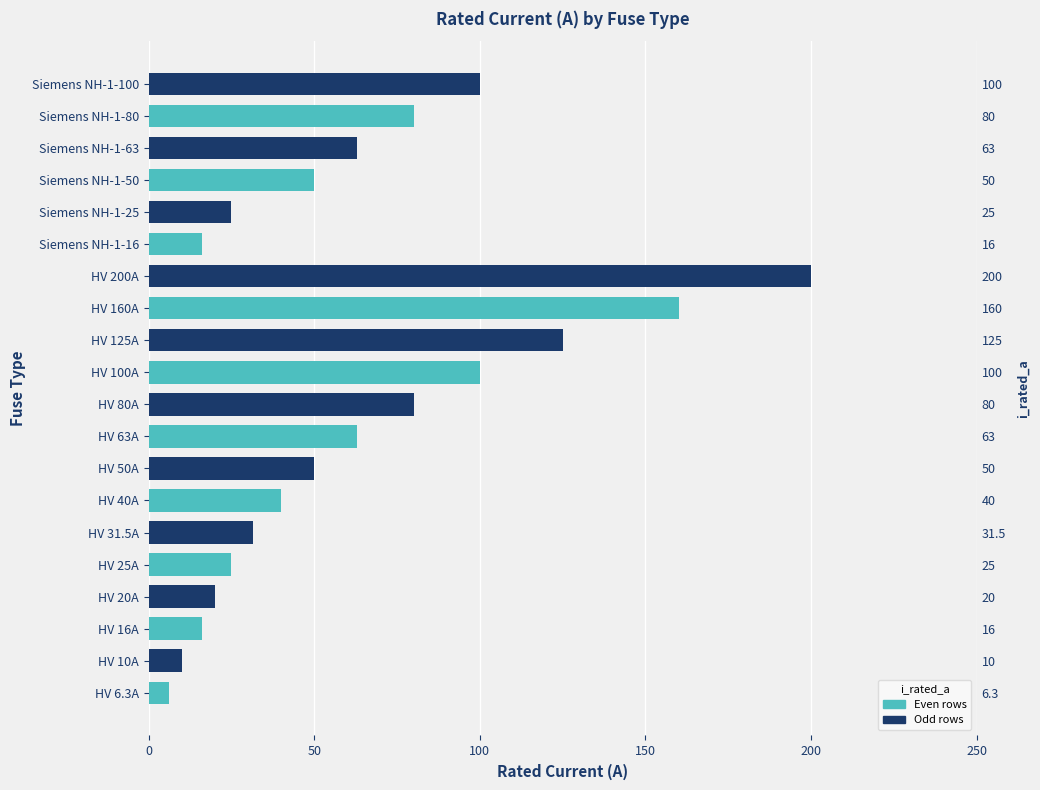

What is the maximum value shown in the chart?

200.0